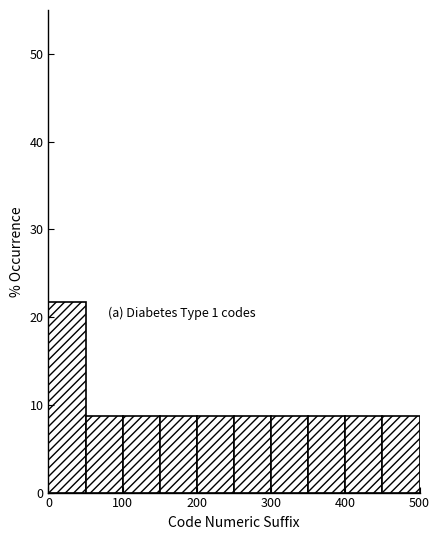

Over which range of the x-axis is the bar tallest?

0 to 50